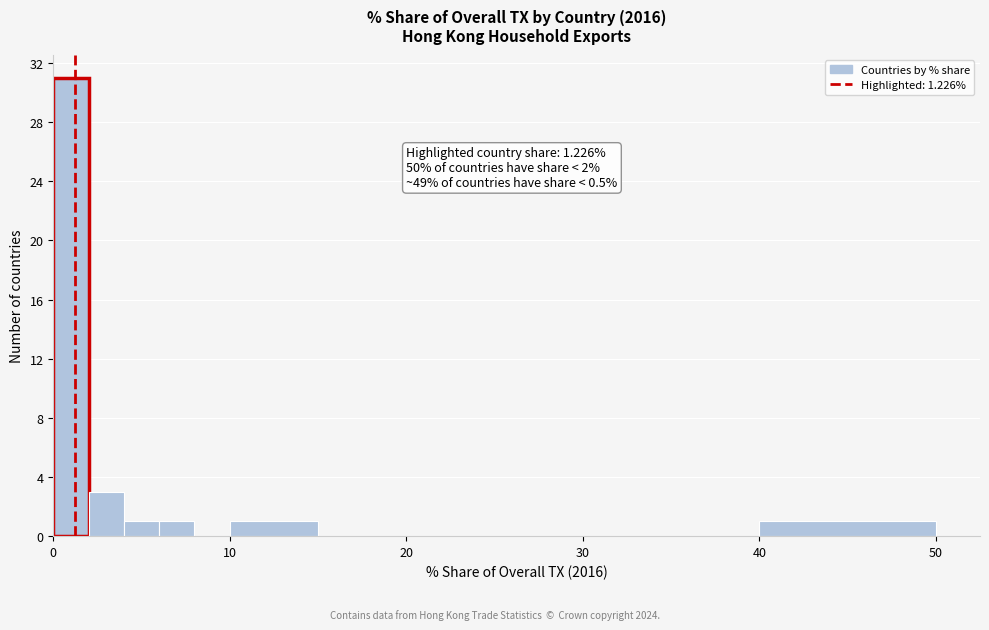

Read against the x-axis, roughly where is the centre of the tallest bar?

1